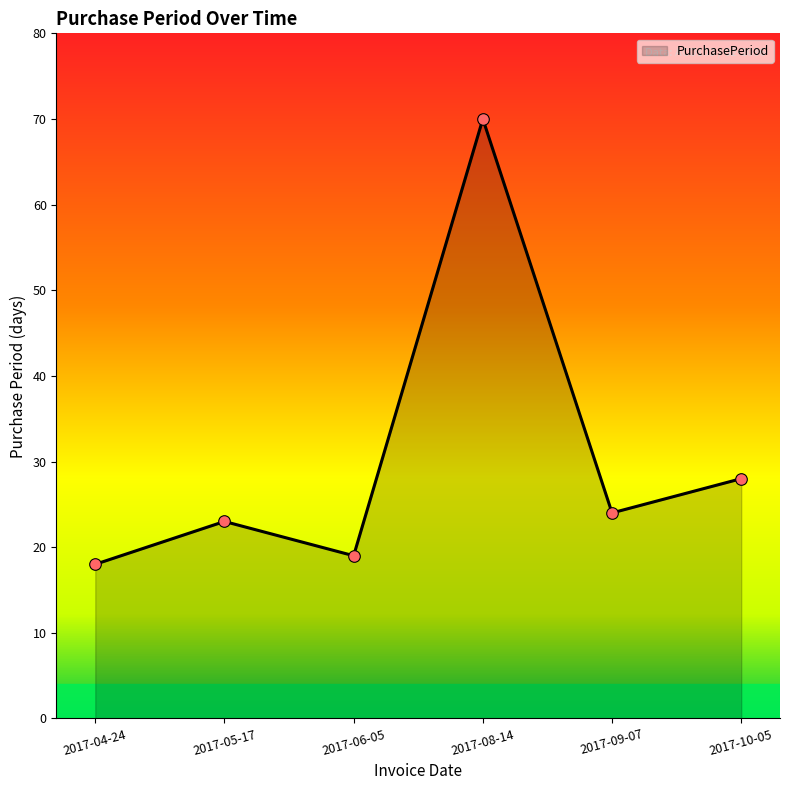

What is the change in value from 2017-04-24 to 2017-09-07?

+6